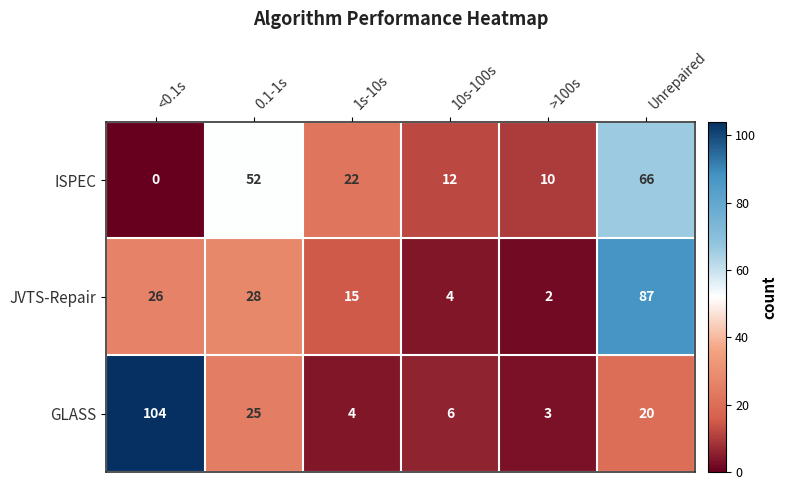

What is the difference between the second highest and second lowest values in the GLASS series?

21